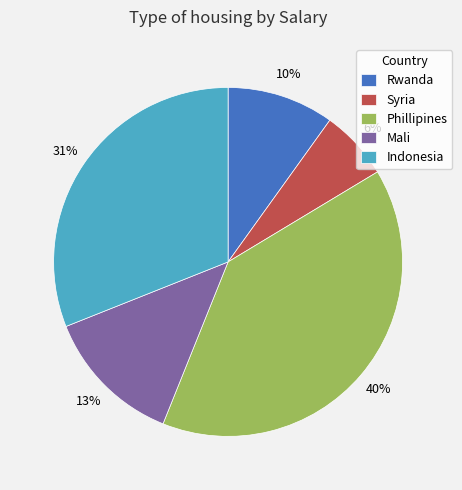

What percentage is the Indonesia slice, to the nearest percent?

31%